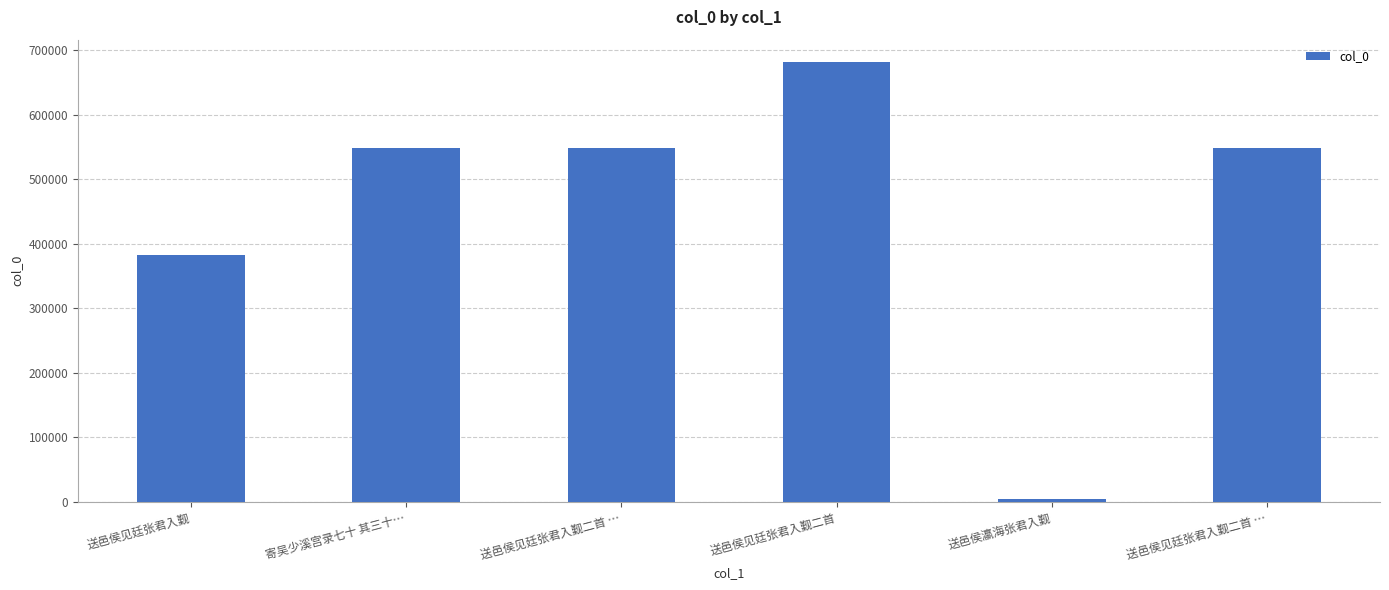

What is the change in value from 送邑侯见廷张君入觐 to 送邑侯见廷张君入觐二首 …?

+164772